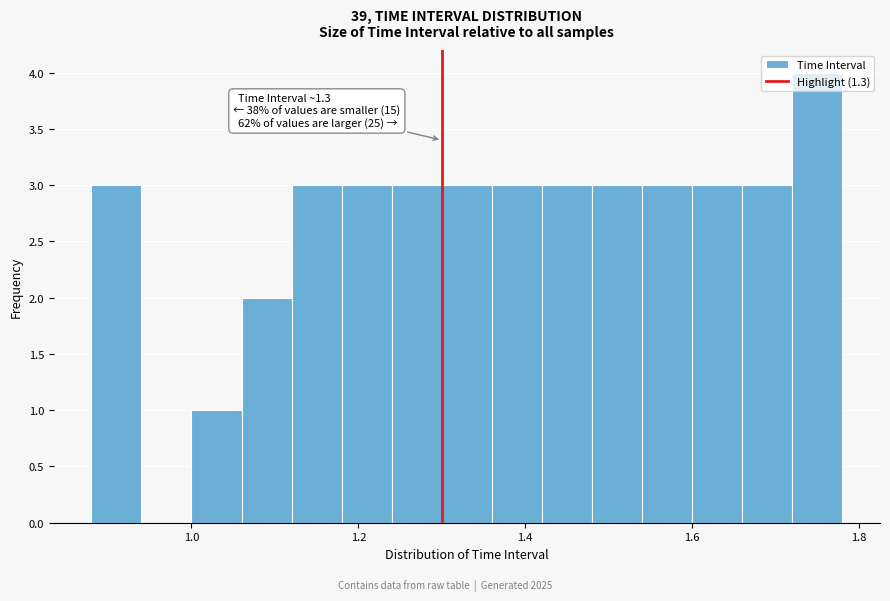

Around what value on the x-axis is the tallest bar? Give the approximate position of its centre, as read against the axis.

1.76